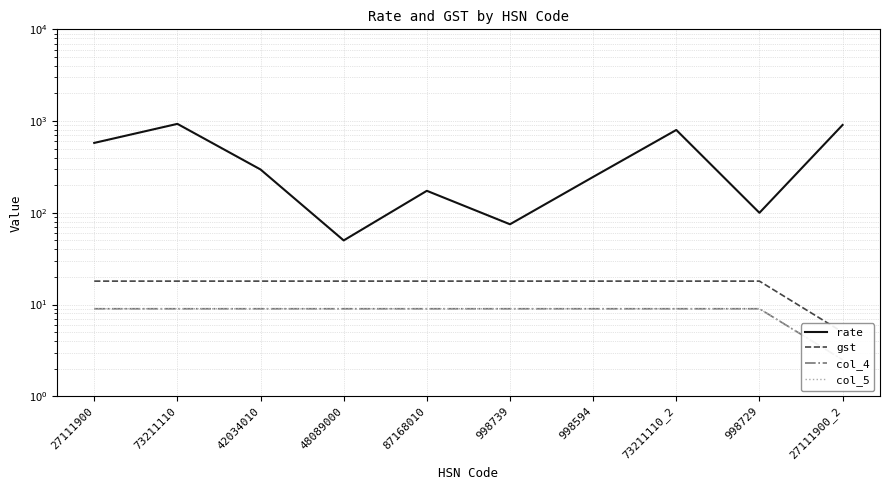

Reading left to right, extract all data points from this chart.

rate: 578.0	932.2	296.6	50.0	173.7	75.0	246.1	800.0	100.0	907.1
gst: 18.0	18.0	18.0	18.0	18.0	18.0	18.0	18.0	18.0	5.0
col_4: 9.0	9.0	9.0	9.0	9.0	9.0	9.0	9.0	9.0	2.5
col_5: 9.0	9.0	9.0	9.0	9.0	9.0	9.0	9.0	9.0	2.5